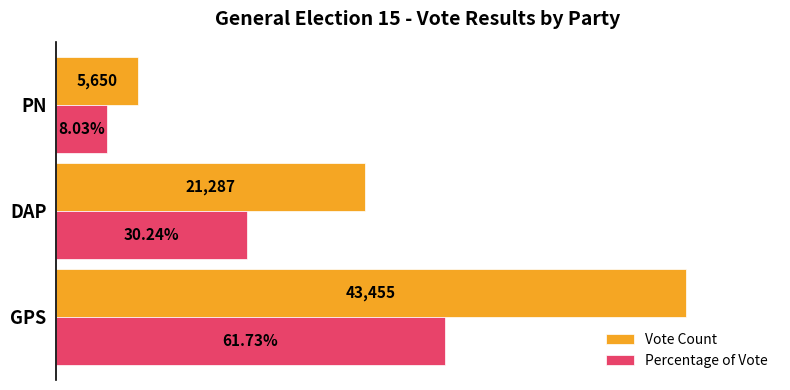

At which category is the sum across all series the highest?

GPS